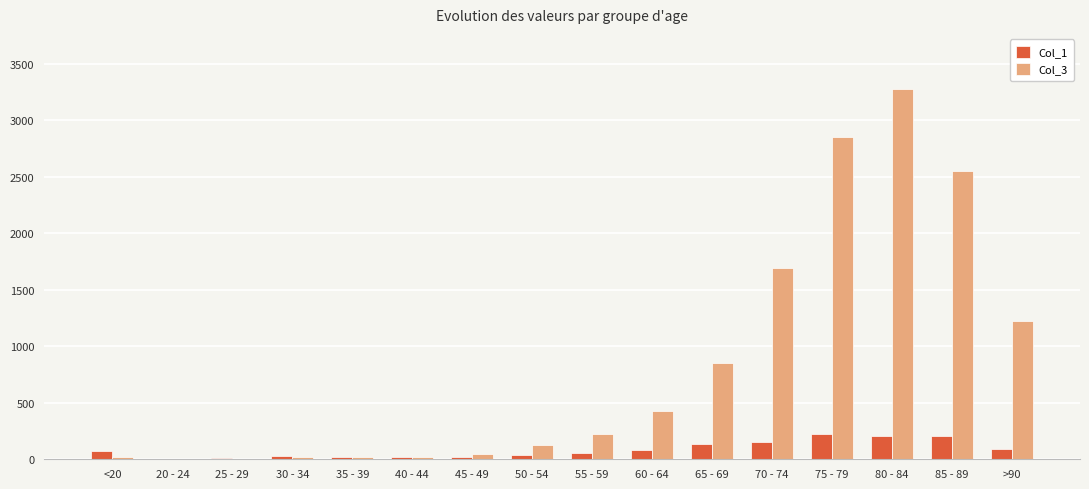

Which category has the highest value in the Col_3 series?

80 - 84